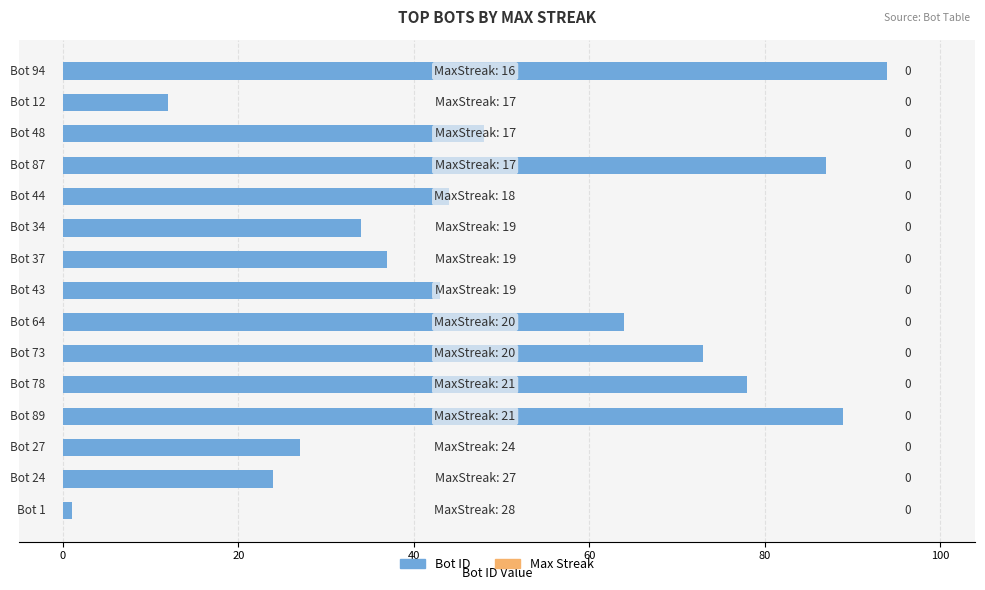

Does the chart contain any negative values?

No